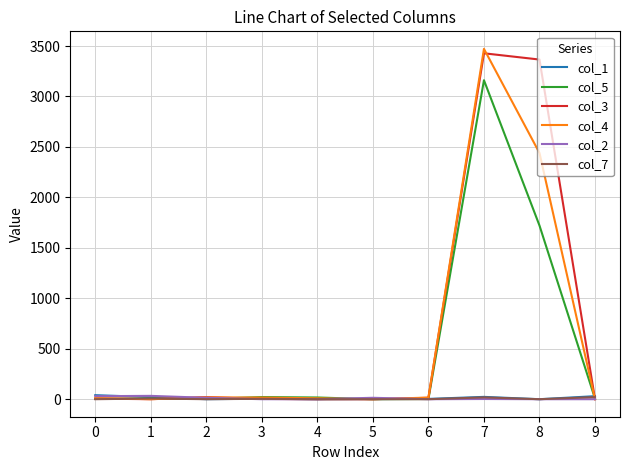

What is the greatest value displayed?

3472